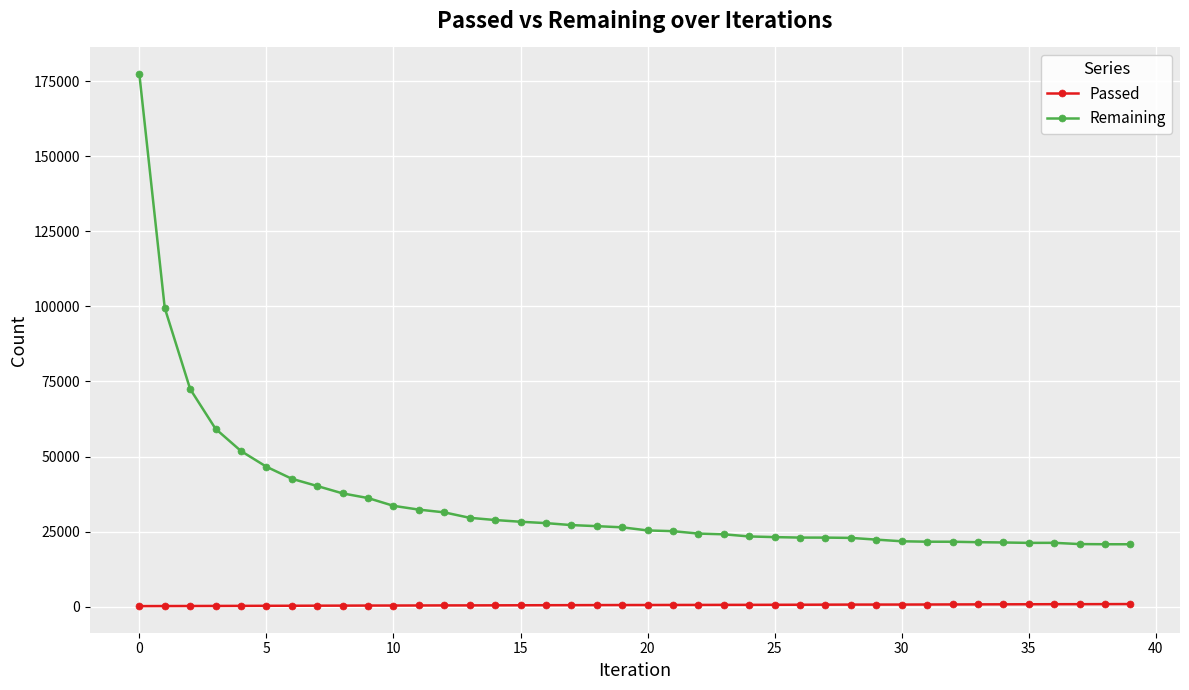

True or false: Remaining and Passed intersect in this chart.

False